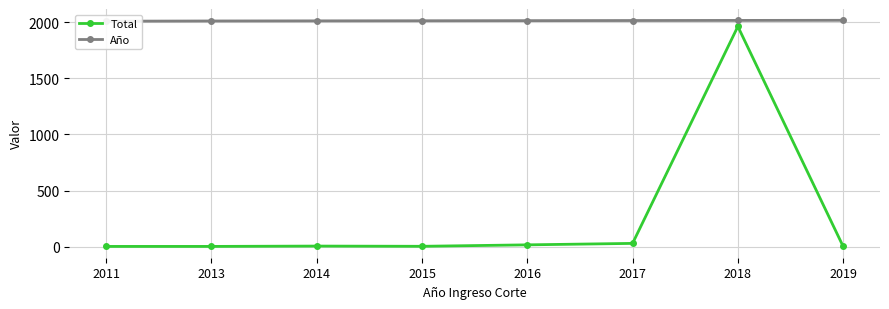

True or false: Total has more than 1 interior local peaks.

True